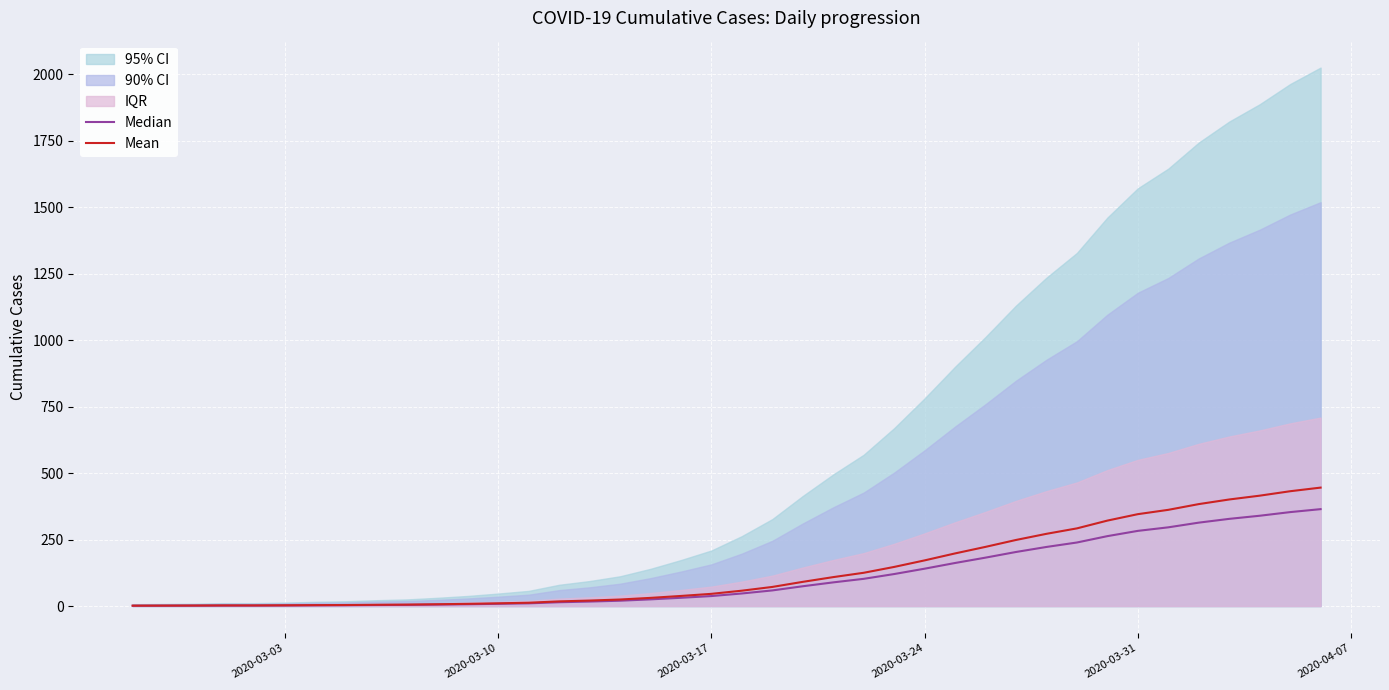

True or false: Median has more than 1 interior local peaks.

False